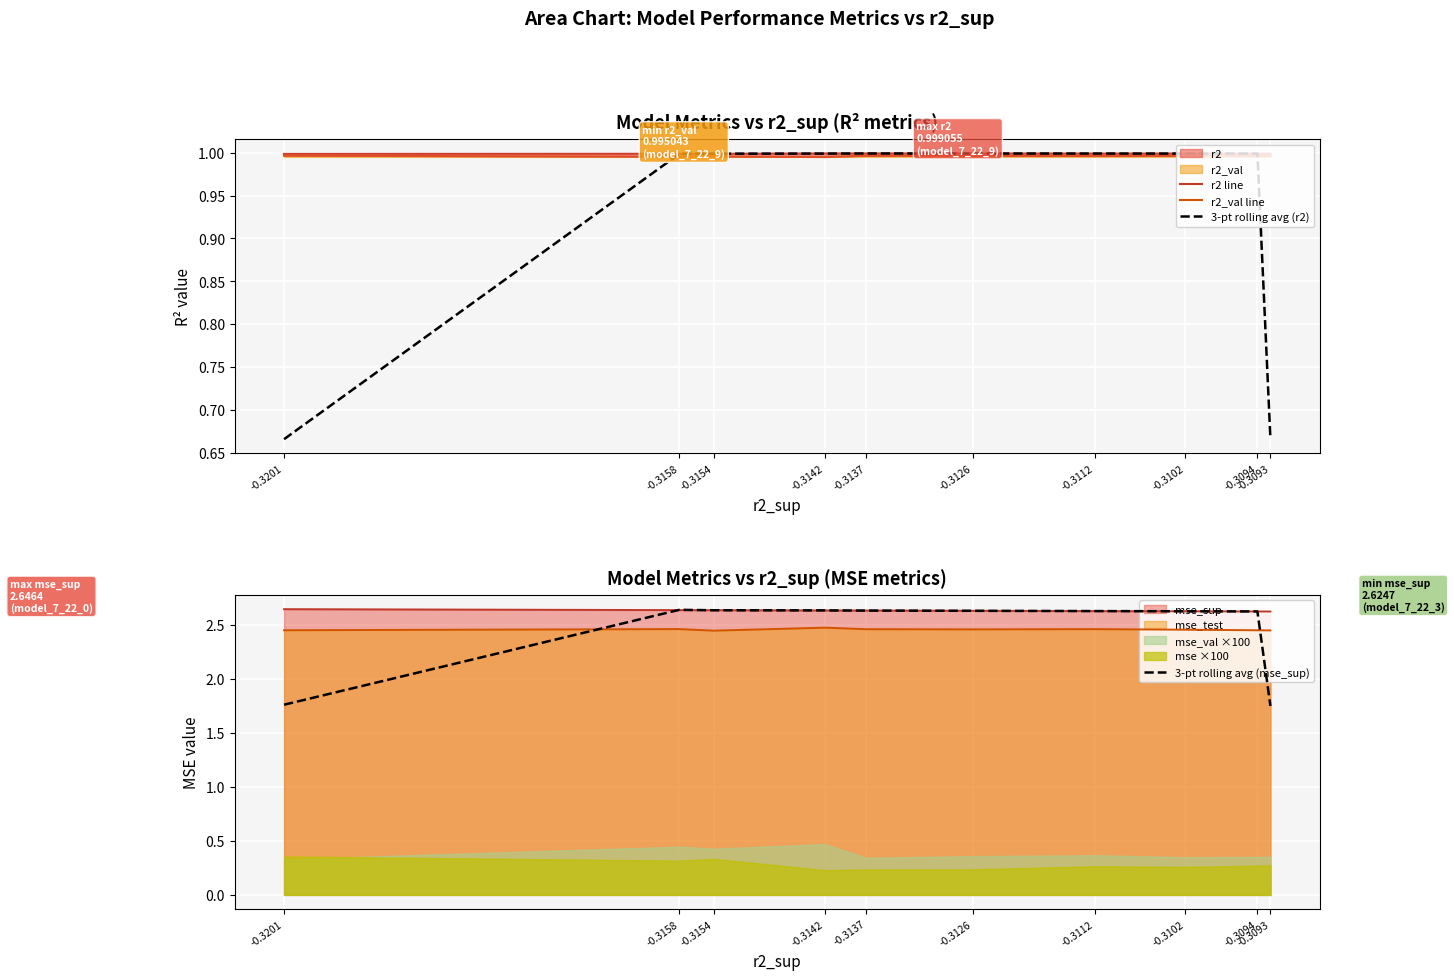

What is the spread (max minus min) of values at -0.3126?

1.6